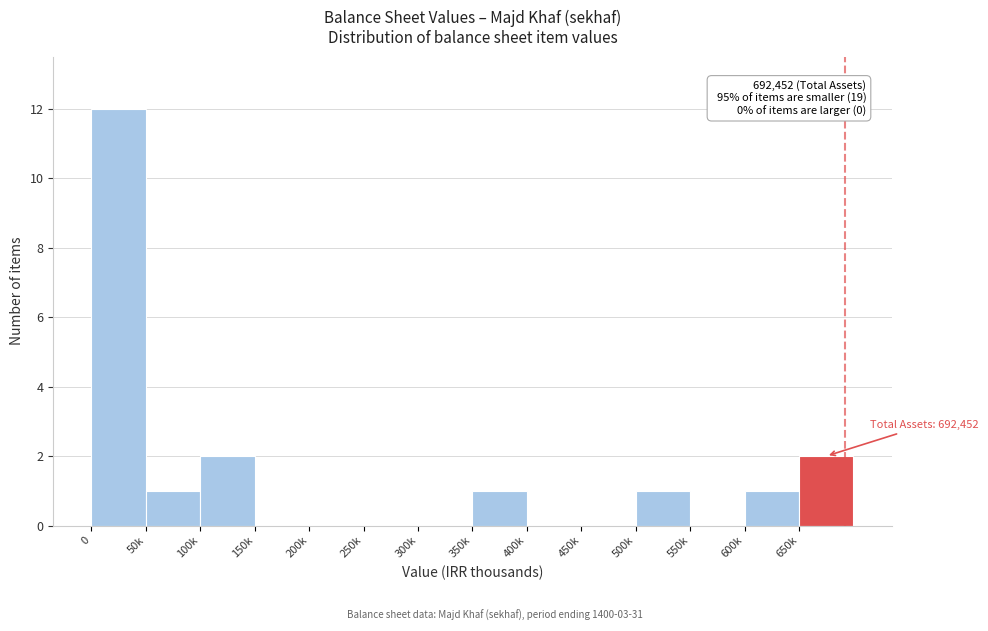

Reading left to right, extract all data points from this chart.

0=12	50k=1	100k=2	150k=0	200k=0	250k=0	300k=0	350k=1	400k=0	450k=0	500k=1	550k=0	600k=1	650k=2